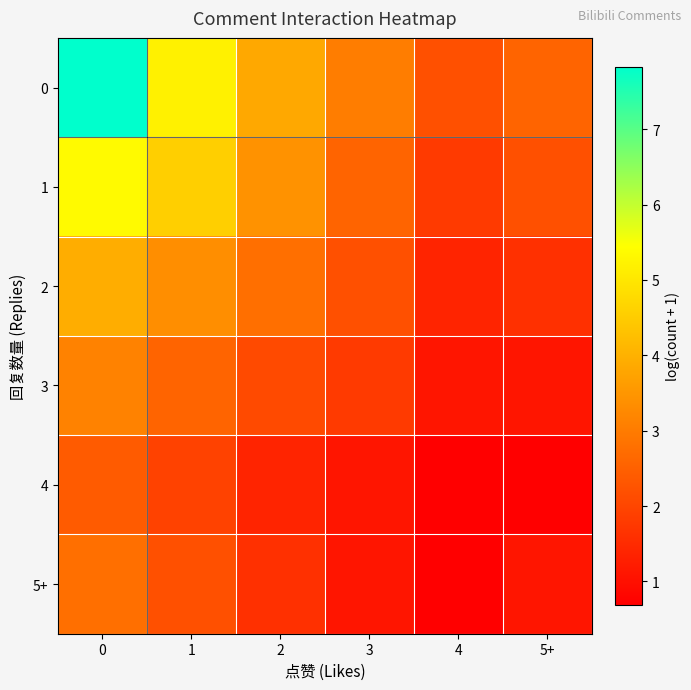

What is the total value across all series at 1?

19.8